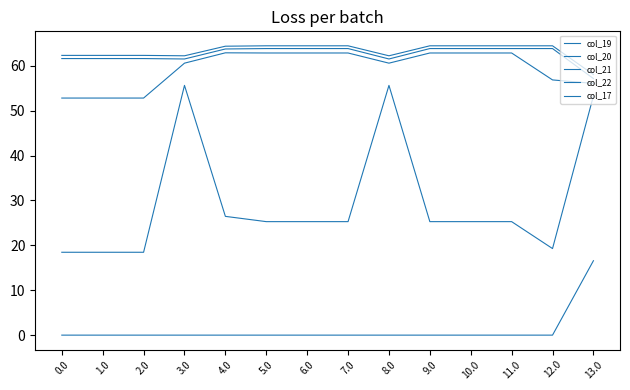

Rank the series by their maximum value, from highest to lowest.

col_19, col_21, col_20, col_22, col_17